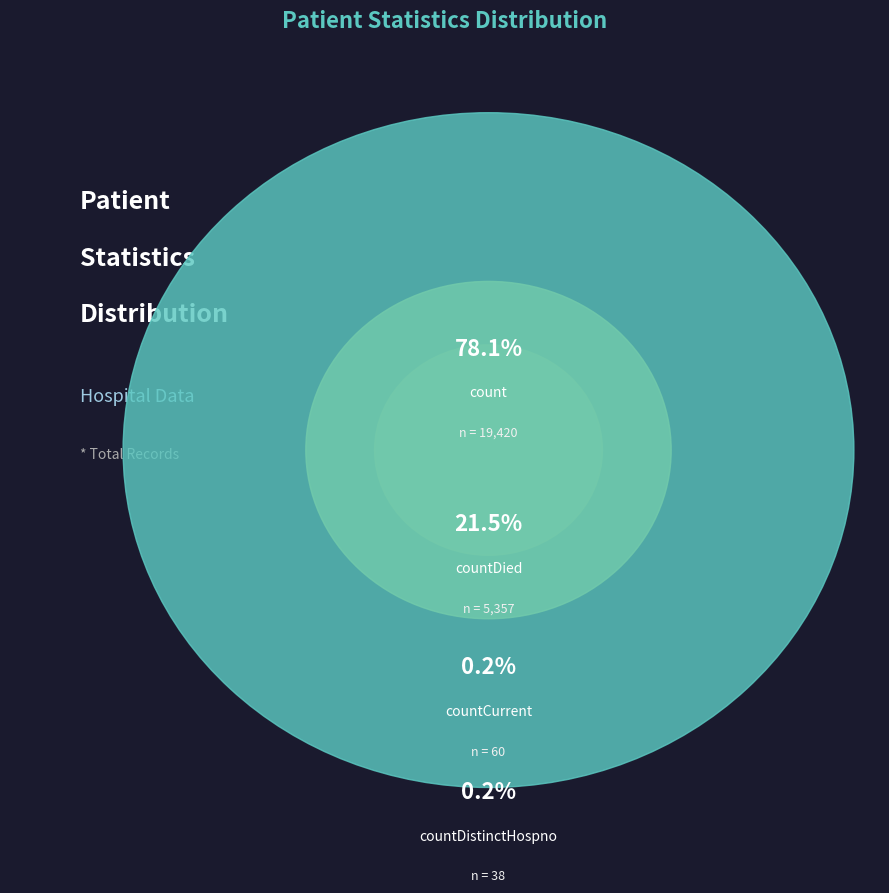

What percentage do countDied and countCurrent together represent?

21.8%